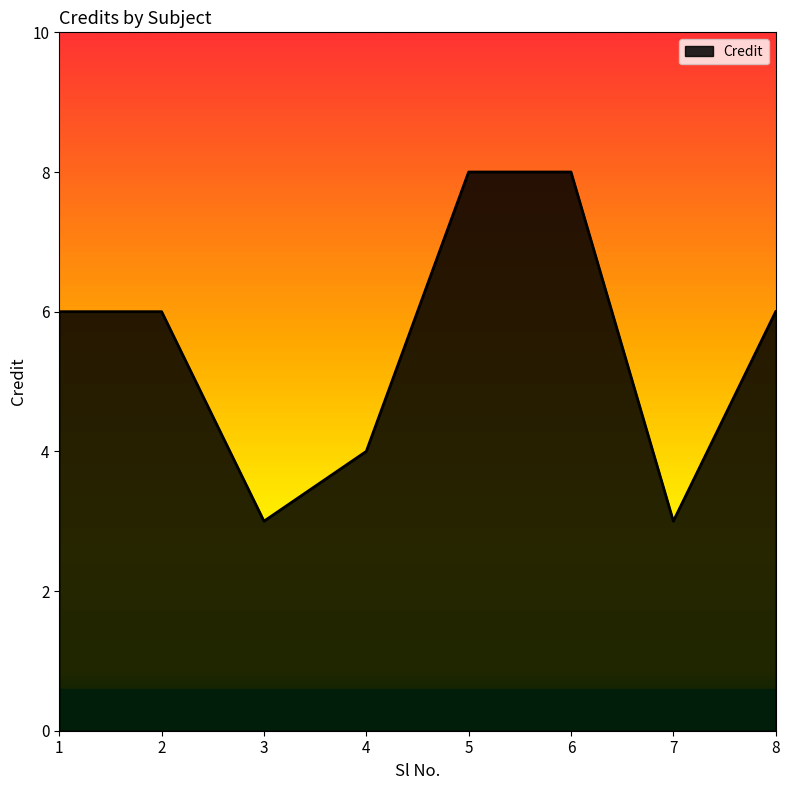

The chart shows a value of 6 at 1. True or false?

True